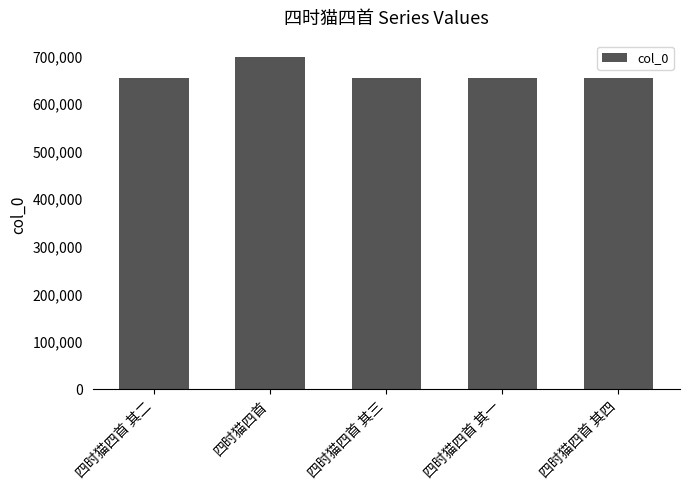

What is the value of the 3rd bar from the left?

655287